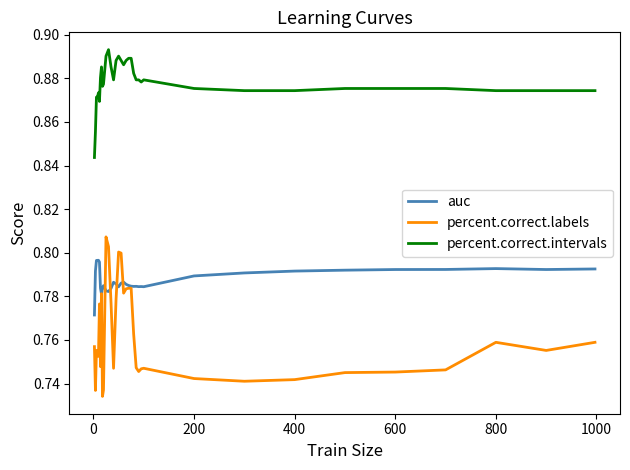

True or false: percent.correct.intervals and percent.correct.labels intersect in this chart.

False